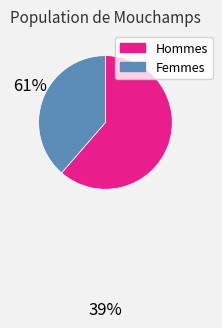

What is the largest slice in the pie chart?

Hommes